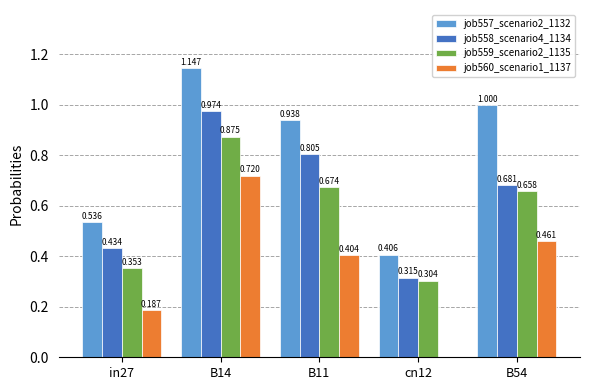

Reading right to left, extract all data points from this chart.

job557_scenario2_1132: B54=1.0	cn12=0.4	B11=0.9	B14=1.1	in27=0.5
job558_scenario4_1134: B54=0.7	cn12=0.3	B11=0.8	B14=1.0	in27=0.4
job559_scenario2_1135: B54=0.7	cn12=0.3	B11=0.7	B14=0.9	in27=0.4
job560_scenario1_1137: B54=0.5	cn12=0.0	B11=0.4	B14=0.7	in27=0.2